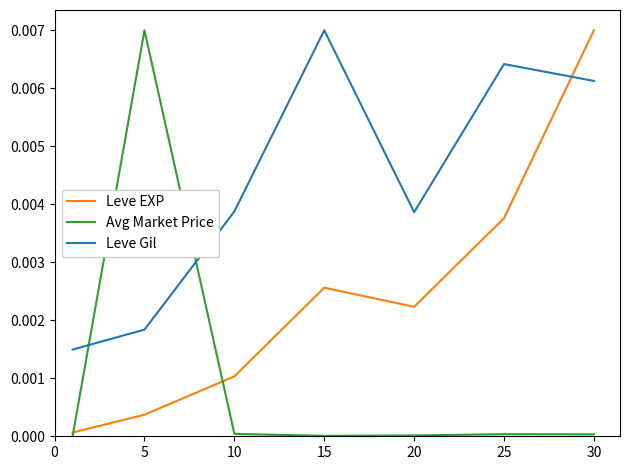

Which series has the largest total across all categories?

Leve Gil